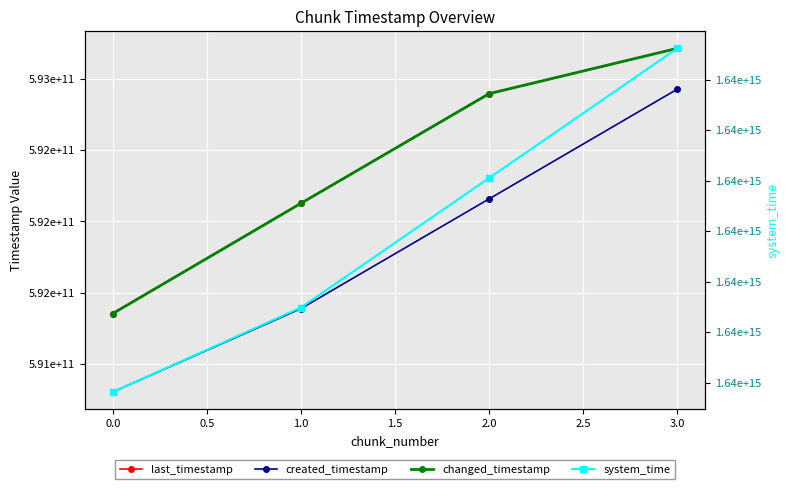

What are all the series names shown in the legend?

last_timestamp, created_timestamp, changed_timestamp, system_time